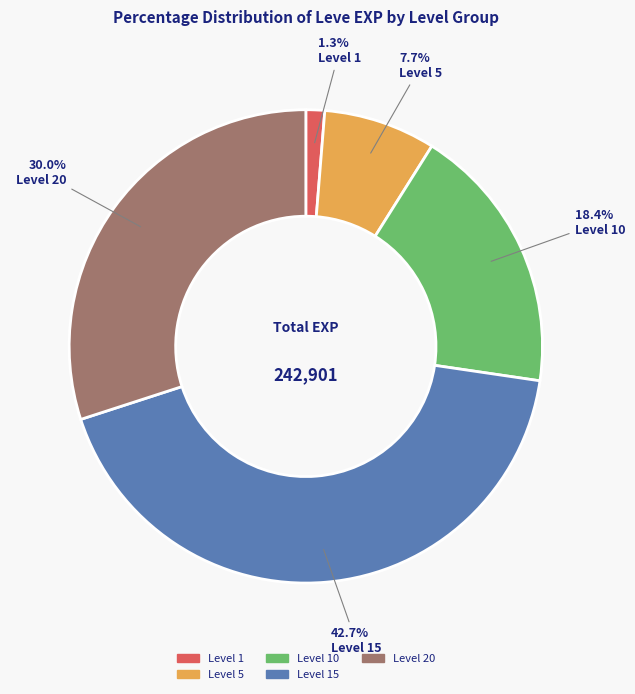

Is there a majority slice in this chart?

No